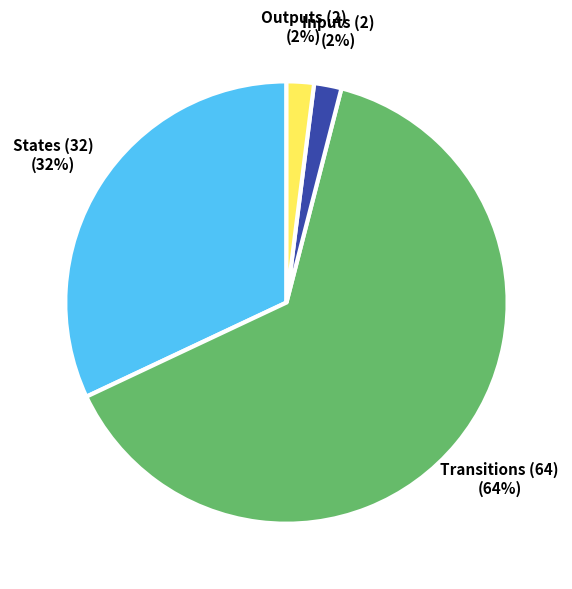

To the nearest percent, what is the average slice percentage?

25%